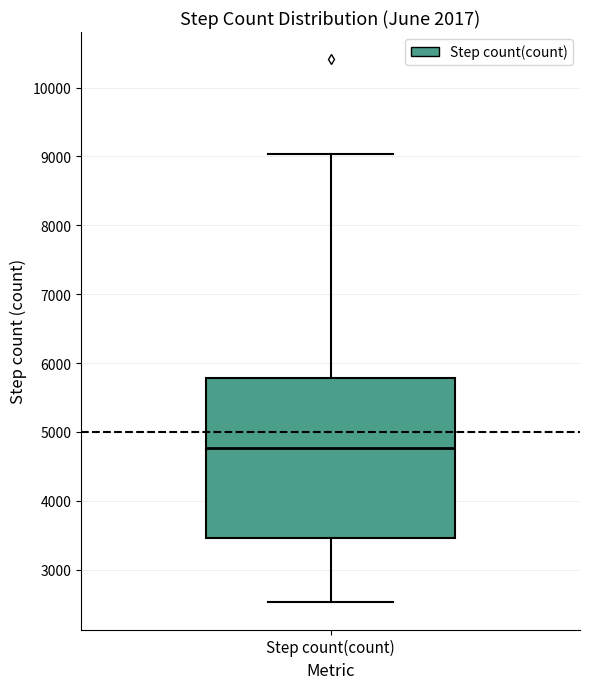

Transcribe this box plot: give where the median line is, the range the box spans, and where the two whiskers end, as read against the y-axis. The values are not printed on the chart, so give them approximately, as read against the axis.

median 4800, box 3500 to 5800, whiskers 2500 to 9000